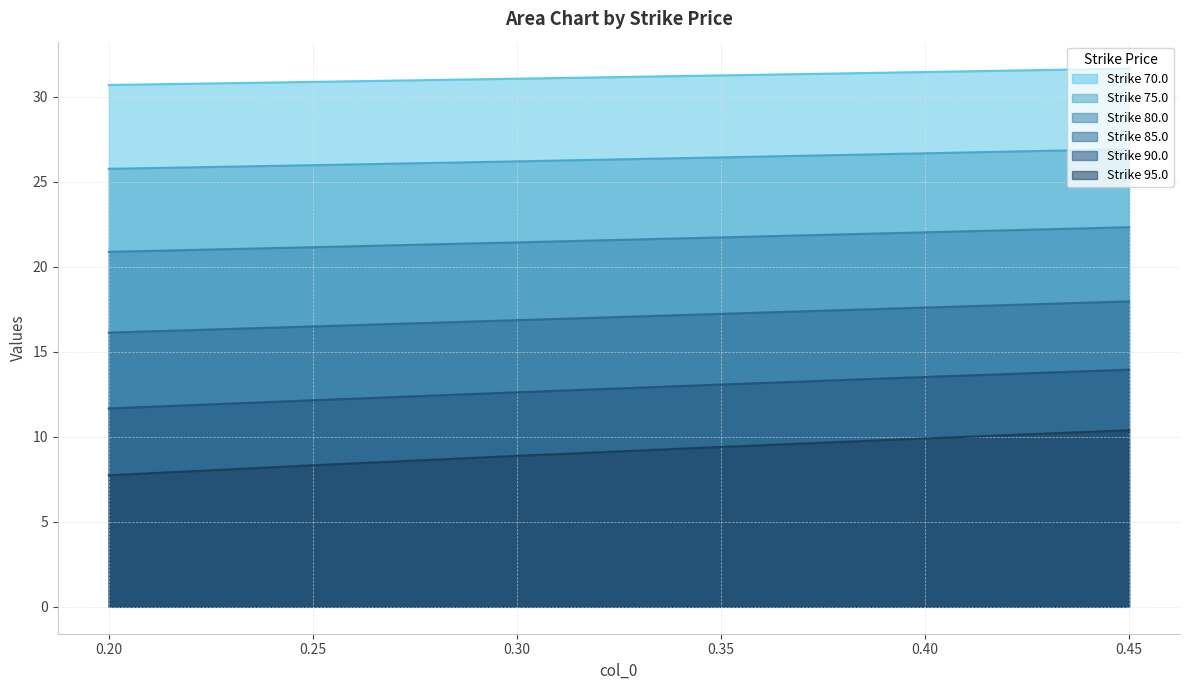

What is the difference between the highest and lowest values at 0.45?

21.3